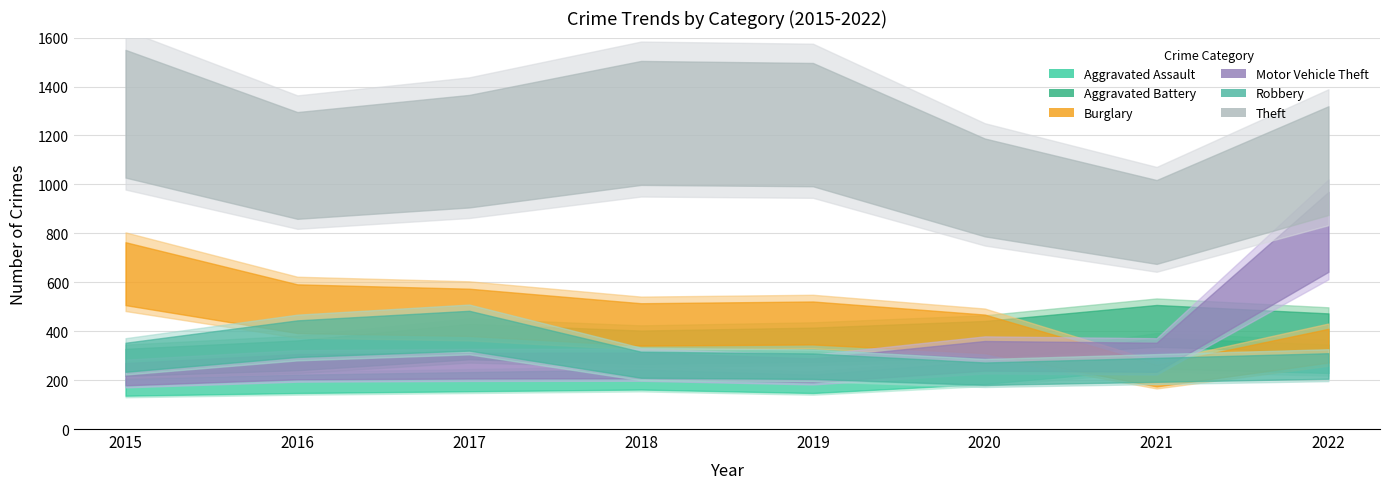

Is it true that Motor Vehicle Theft equals 227 at 2015?

True